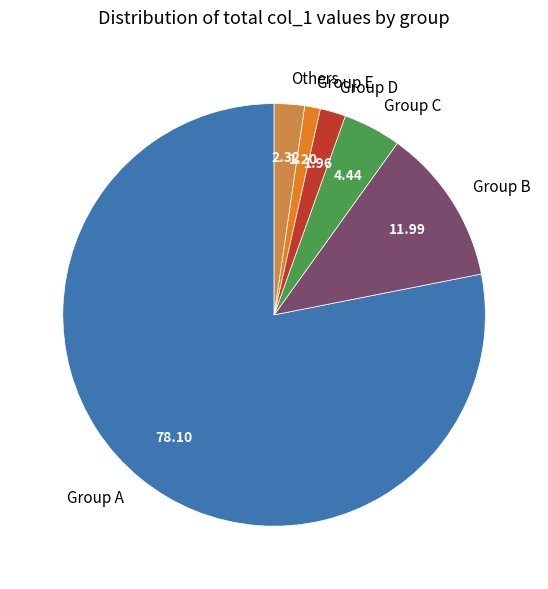

Count the number of slices in the pie.

6